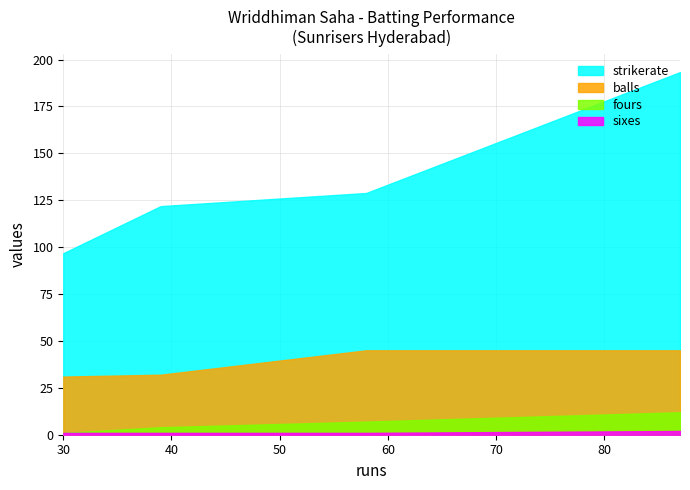

How many lines are shown in the chart?

4